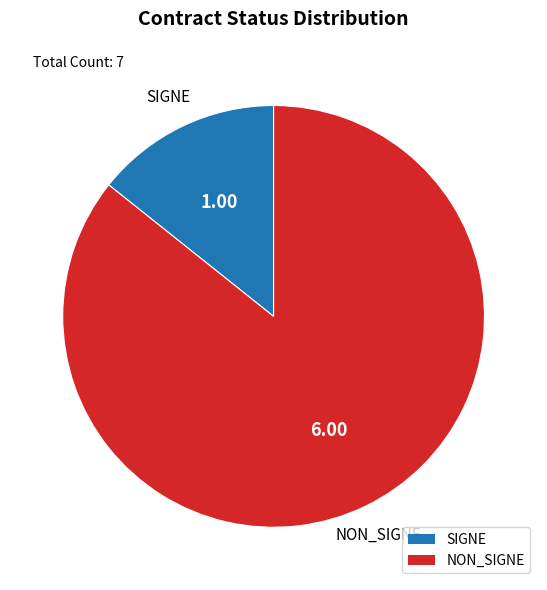

Rank the categories by value from highest to lowest.

NON_SIGNE, SIGNE